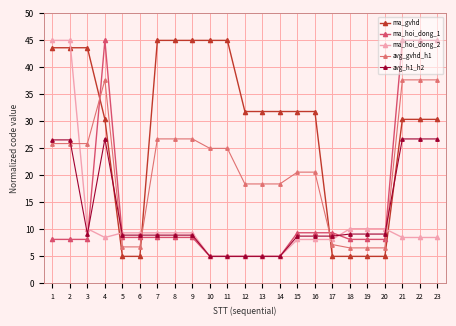

True or false: avg_gvhd_h1 has more than 1 interior local peaks.

False